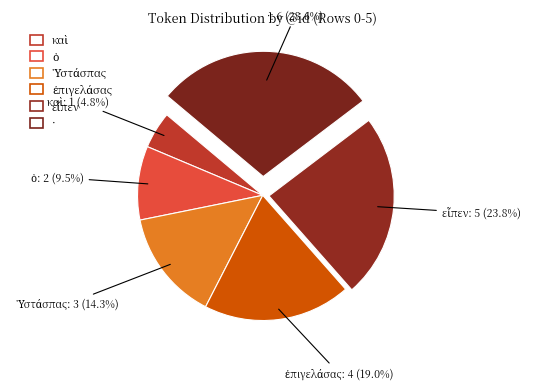

To the nearest percent, what is the average slice percentage?

17%